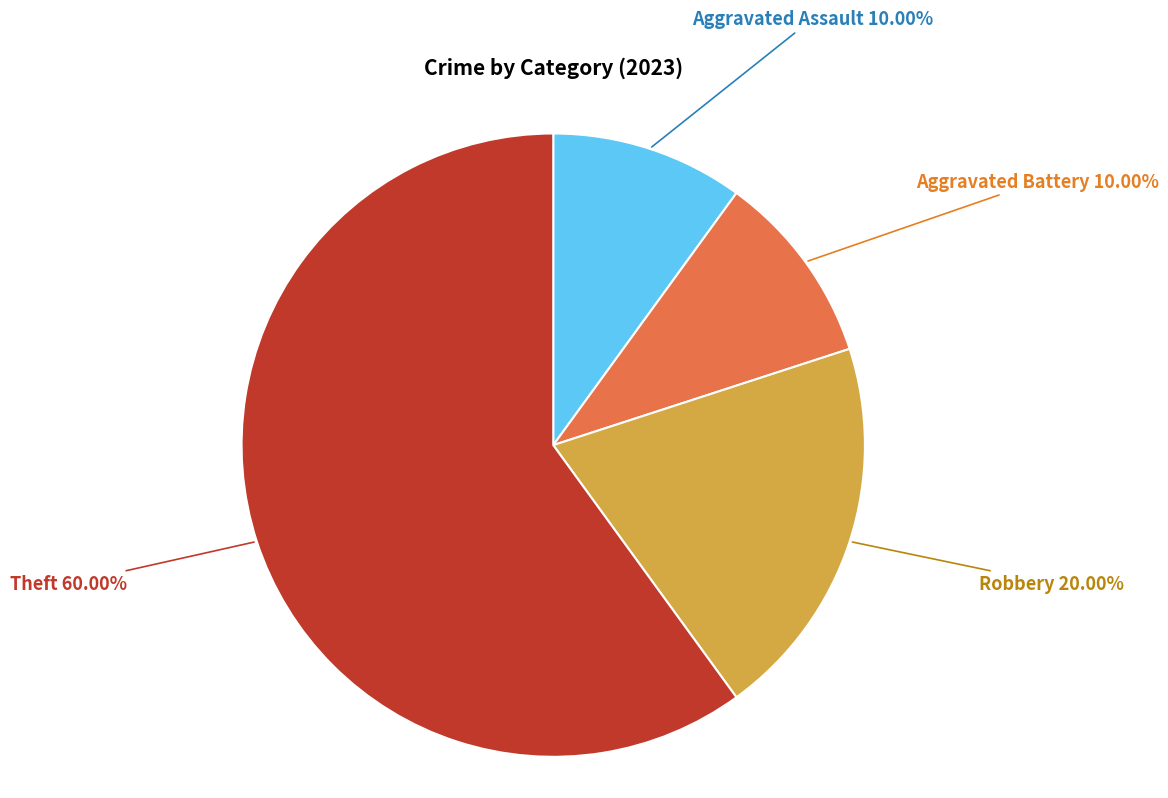

What percentage is the Robbery slice, to the nearest percent?

20%